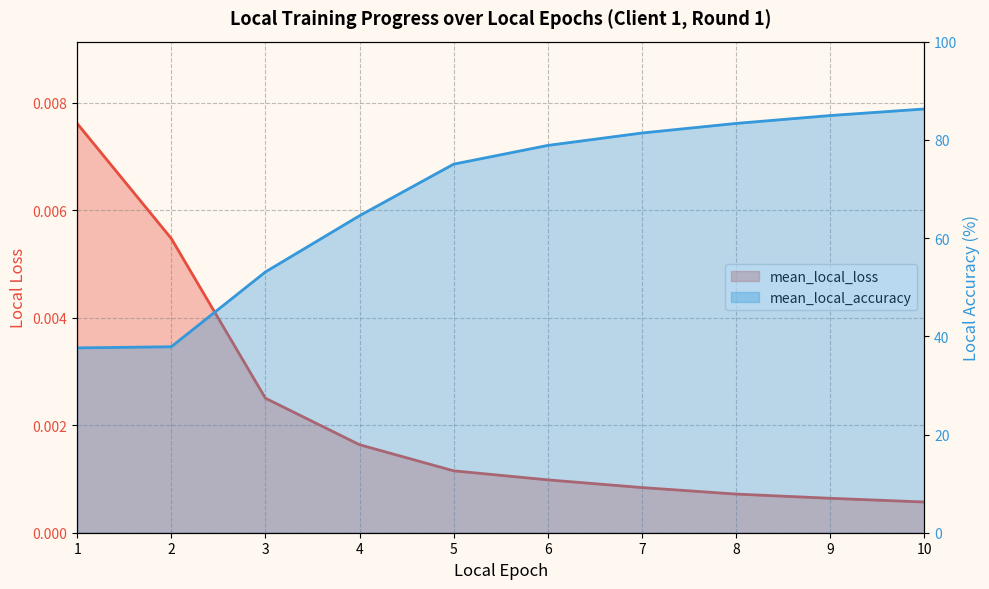

At how many categories does at least one series exceed 38?

8